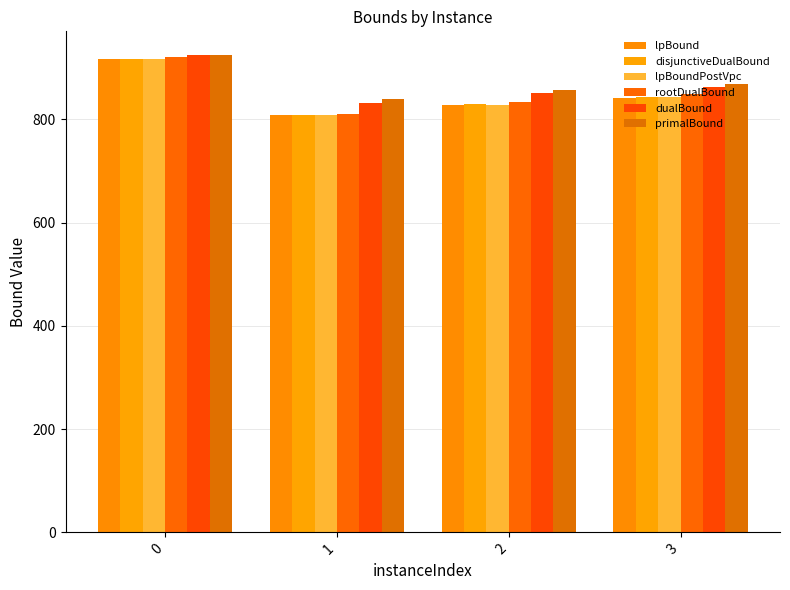

What is the approximate value of primalBound at 1?

839.0